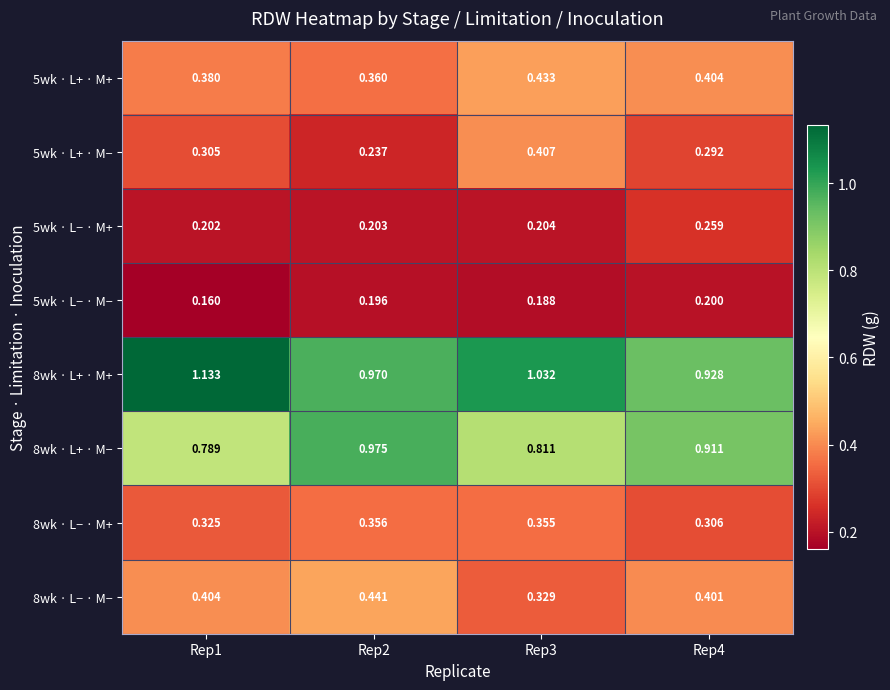

Which series has the largest range (max minus min)?

8wk · L+ · M+